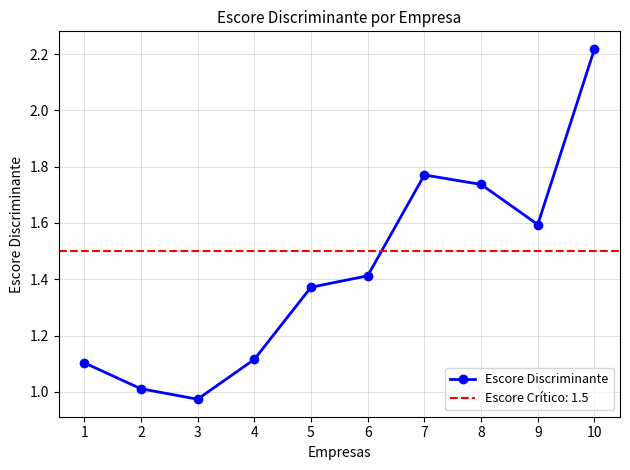

What is the value of the 5th point from the left?

1.4